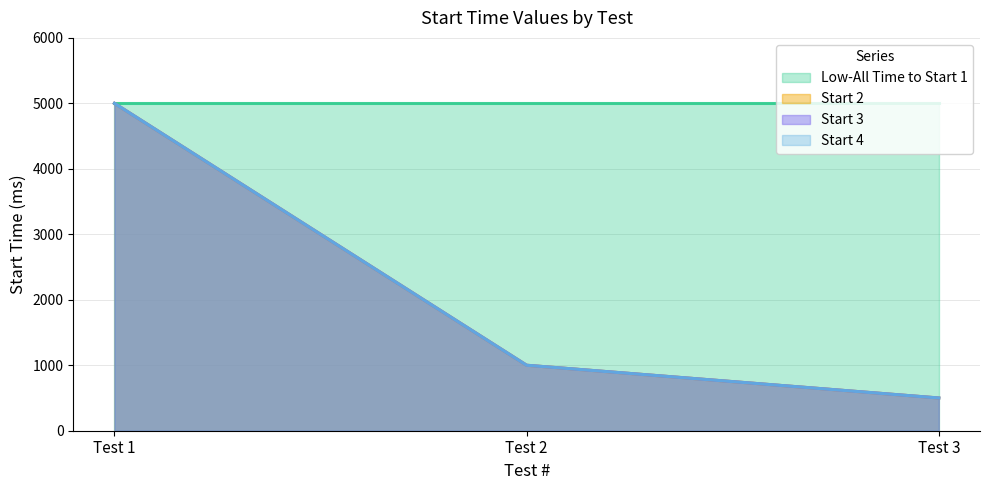

What is the greatest value displayed?

5000